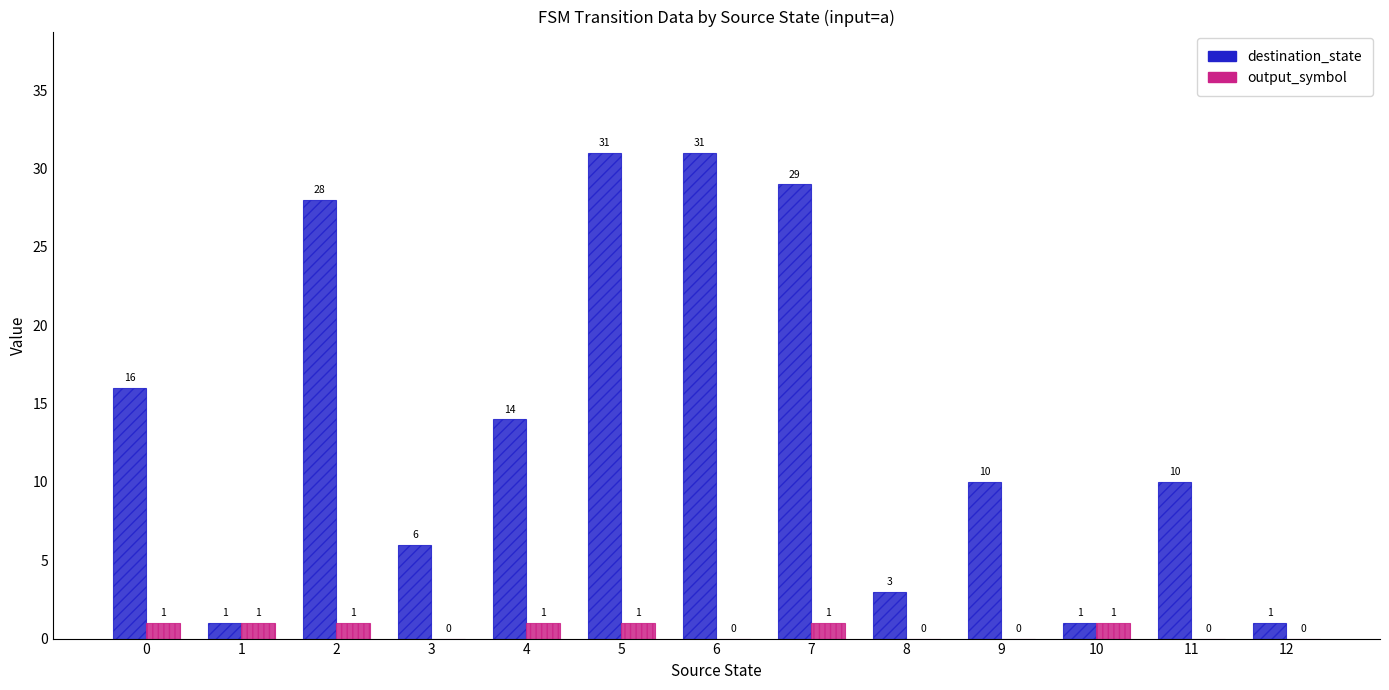

What is the sum of the destination_state values at 8 and 11?

13